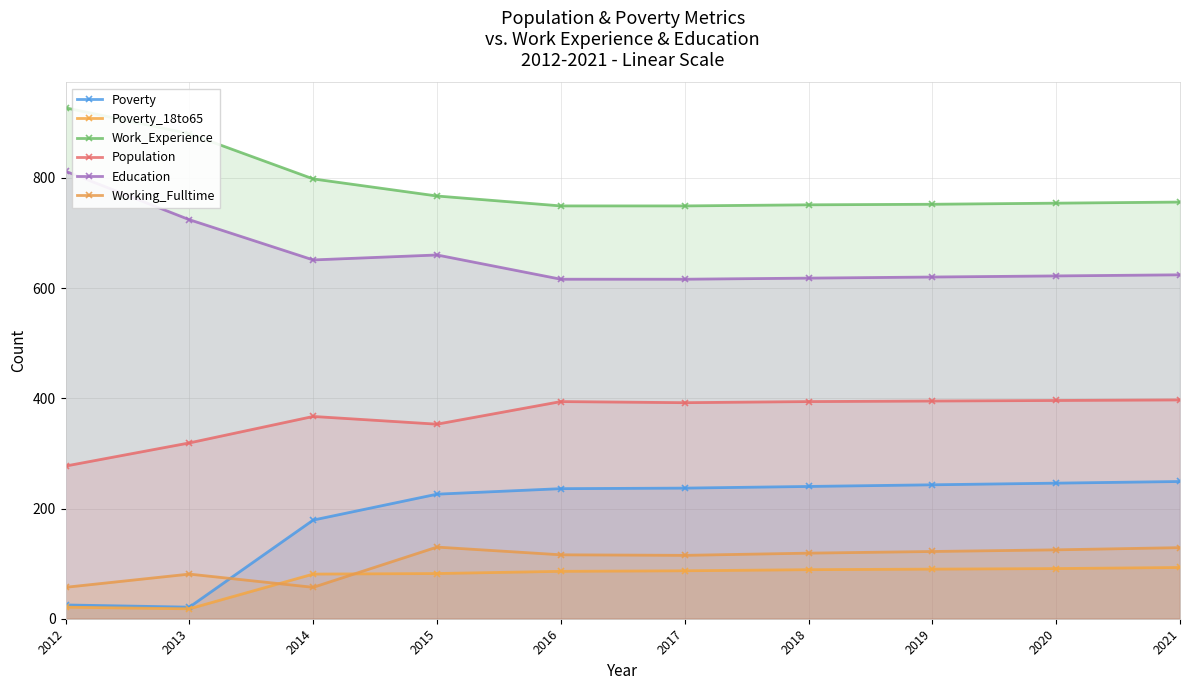

At which category does Poverty_18to65 reach its first local valley?

2013